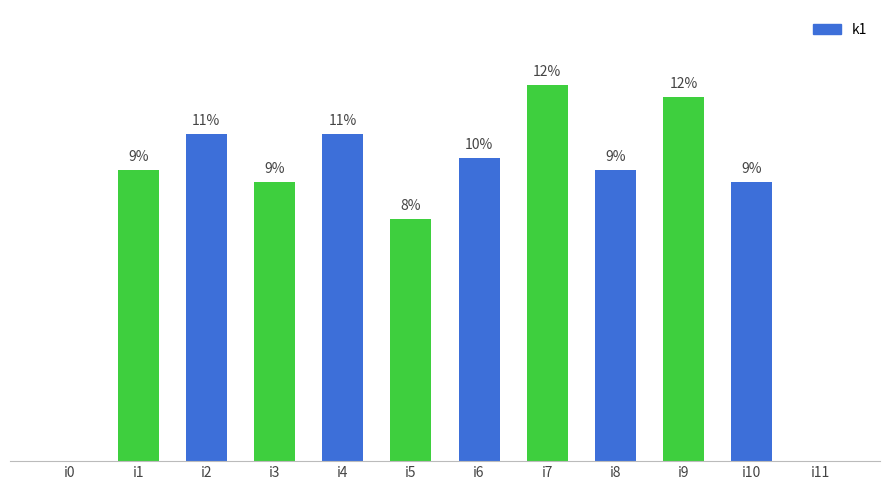

True or false: the data shows 17 at i11.

False